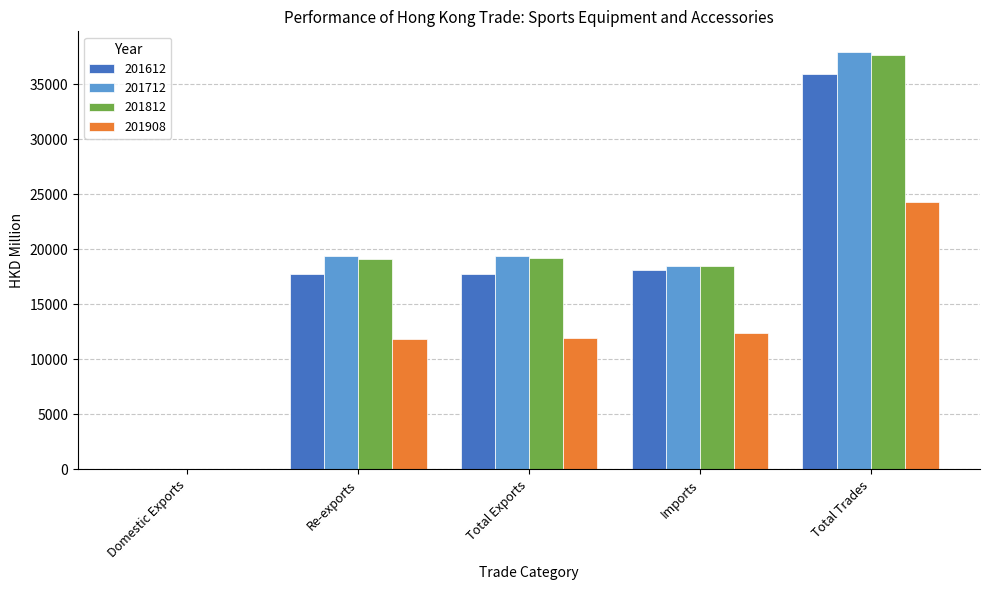

What is the spread (max minus min) of values at Total Trades?

13651.1